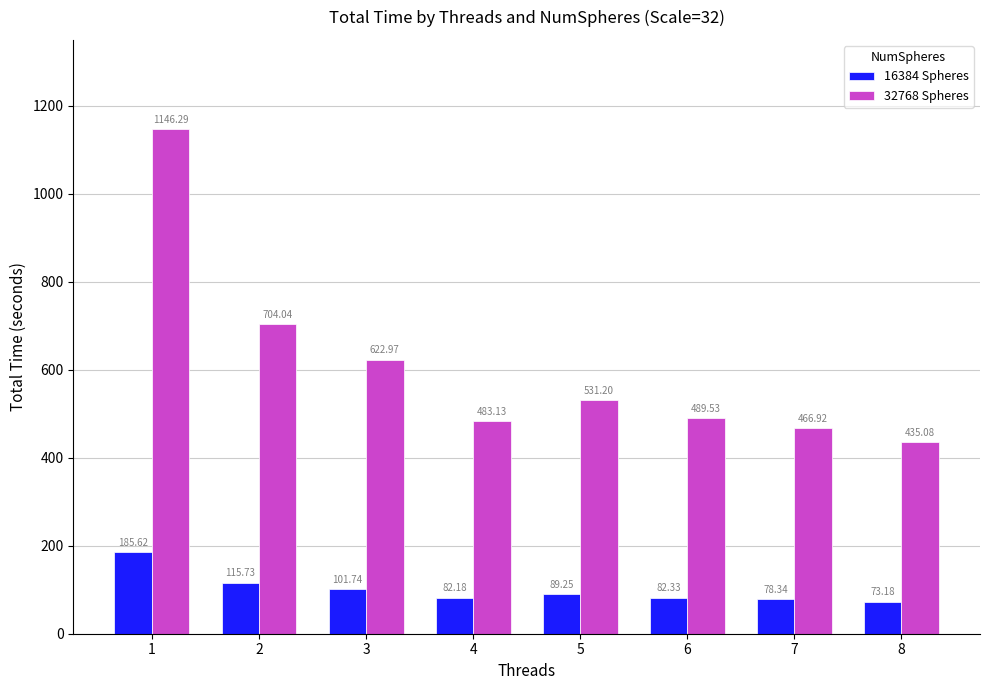

Rank the series at 7 from lowest to highest value.

16384 Spheres, 32768 Spheres